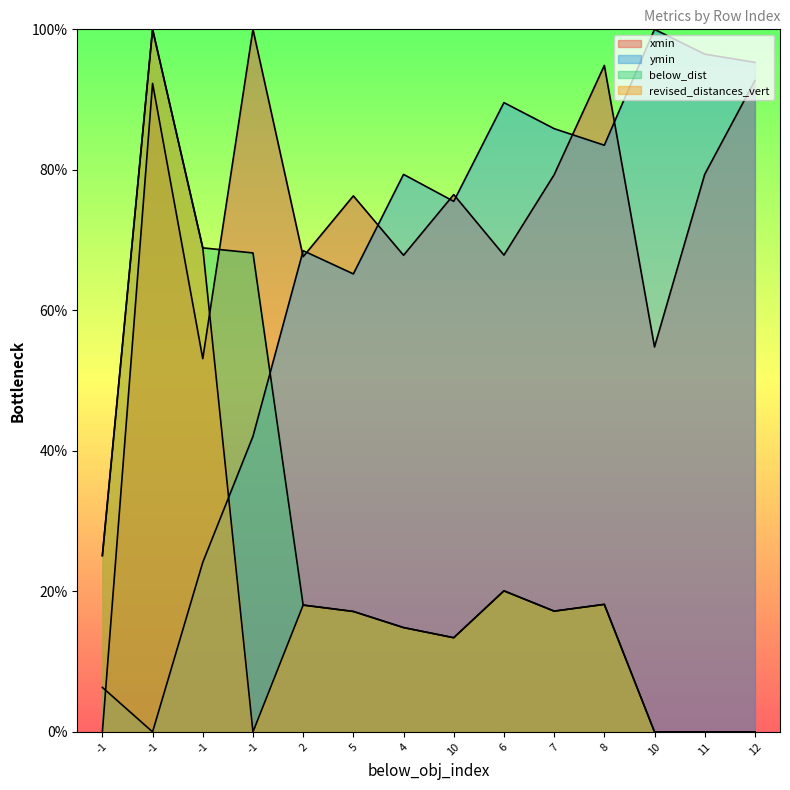

How many interior local valleys does the xmin series have?

5